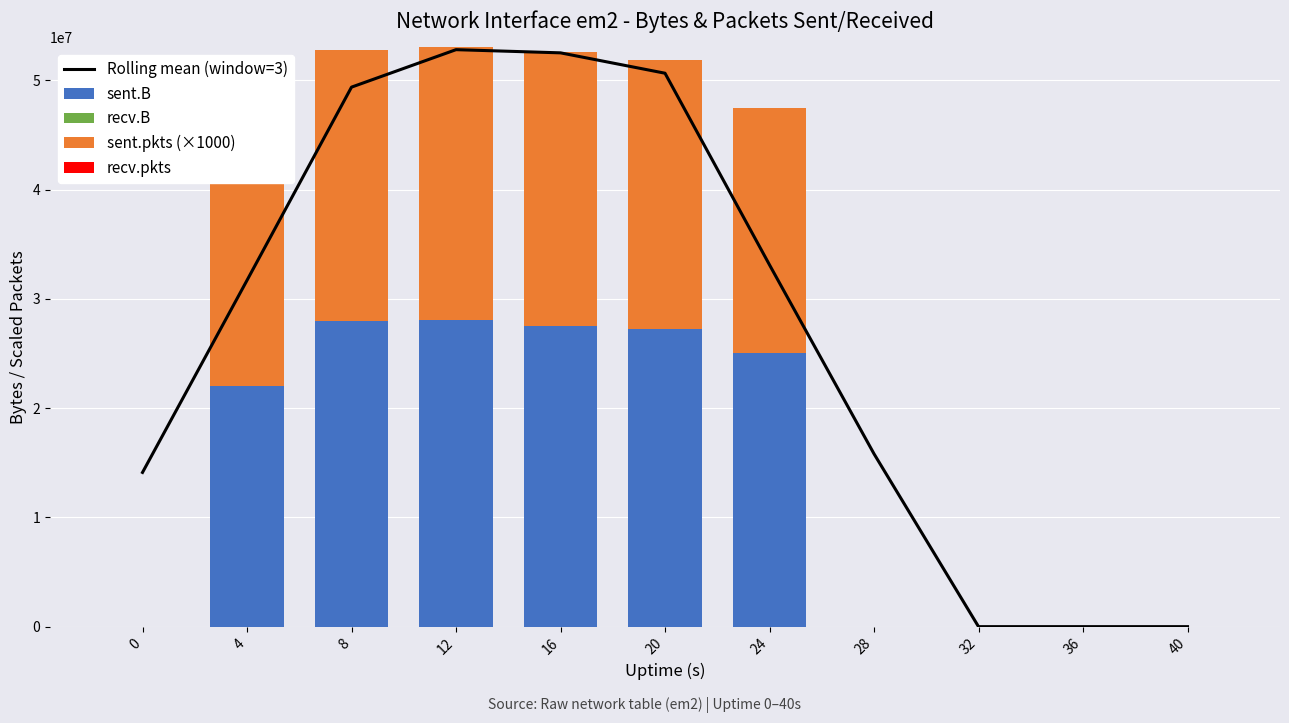

How many data points does each series have?

11